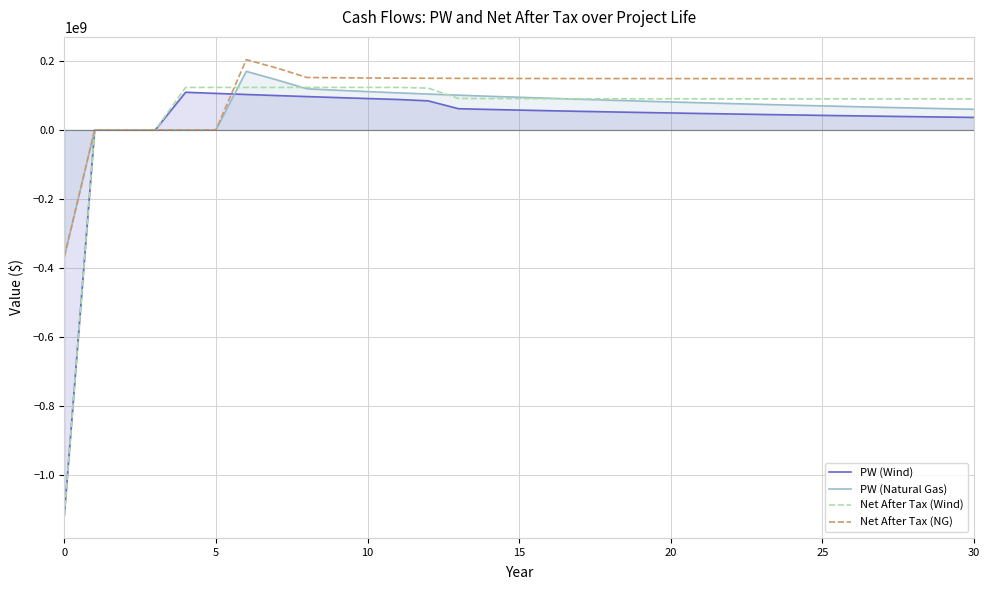

The PW (Natural Gas) series shows 119581754.8 at 19. True or false?

False